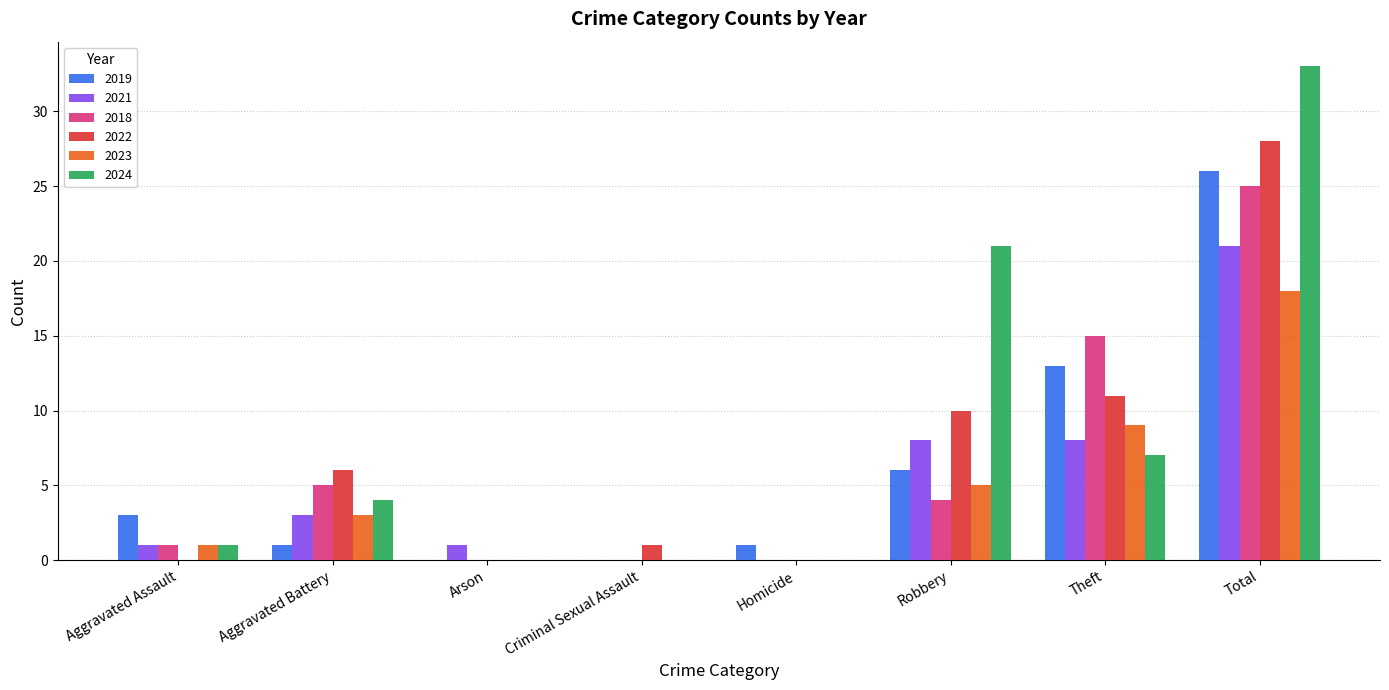

What is the difference between the 2018 values at Total and Aggravated Battery?

20